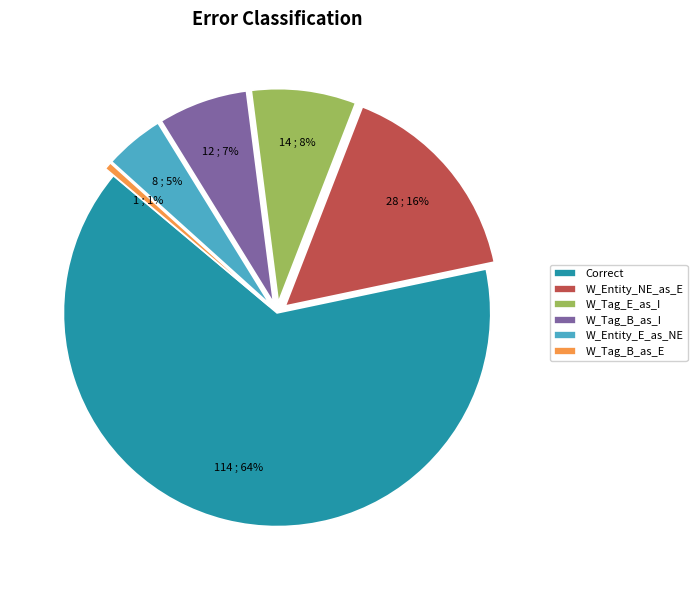

Between W_Entity_NE_as_E and W_Tag_E_as_I, which is larger?

W_Entity_NE_as_E